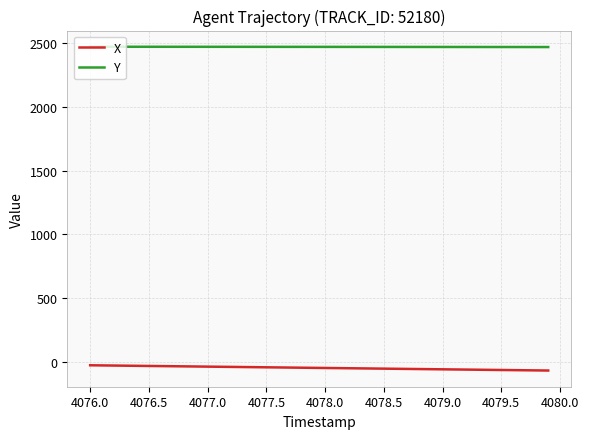

What is the maximum value shown in the chart?

2468.3